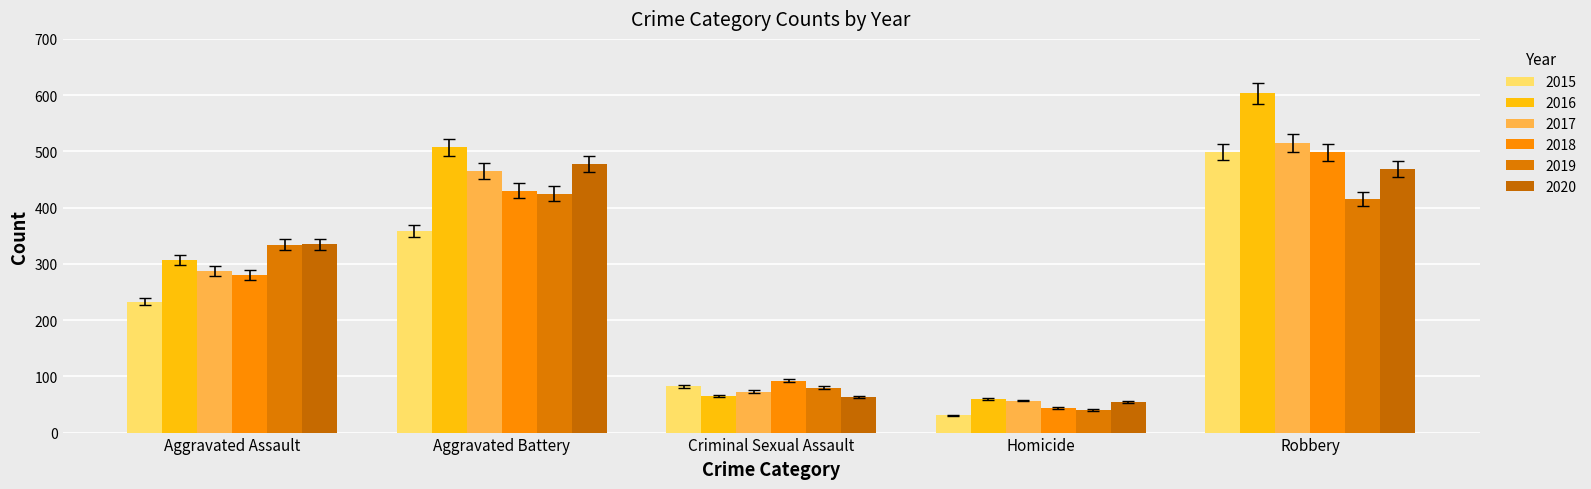

Which series changed the most between Aggravated Battery and Criminal Sexual Assault?

2016